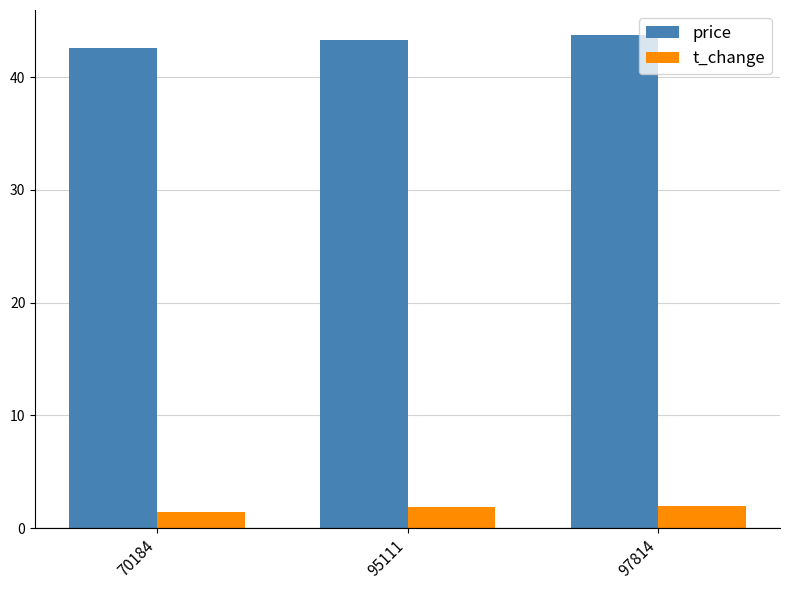

Rank the series by their maximum value, from highest to lowest.

price, t_change